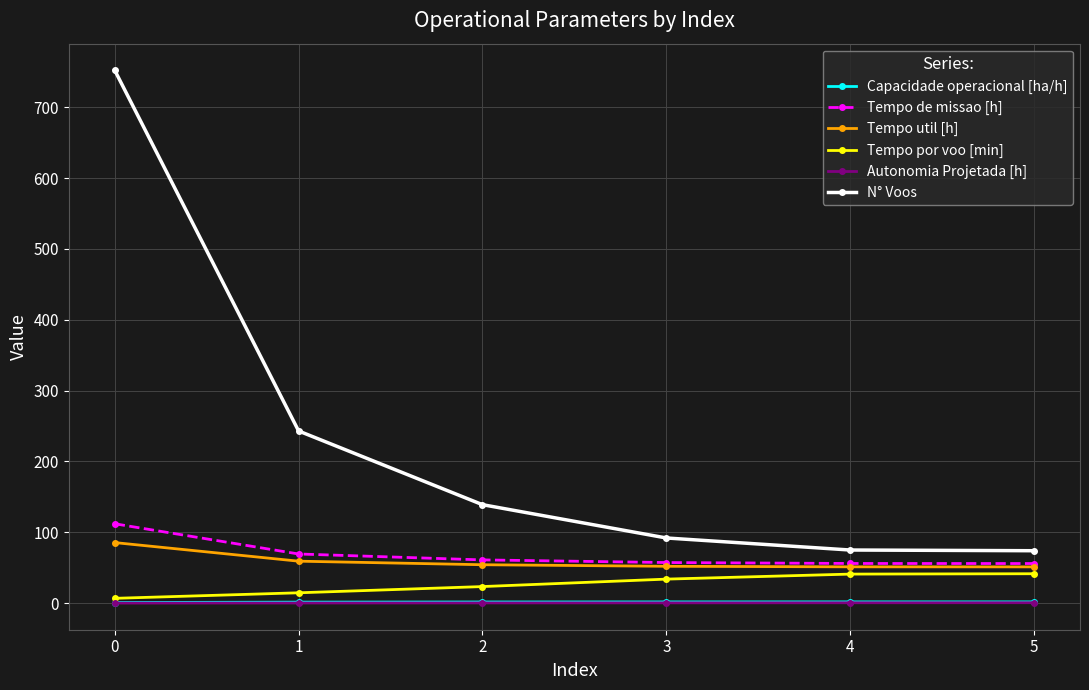

Read the Autonomia Projetada [h] value at 5.

0.6